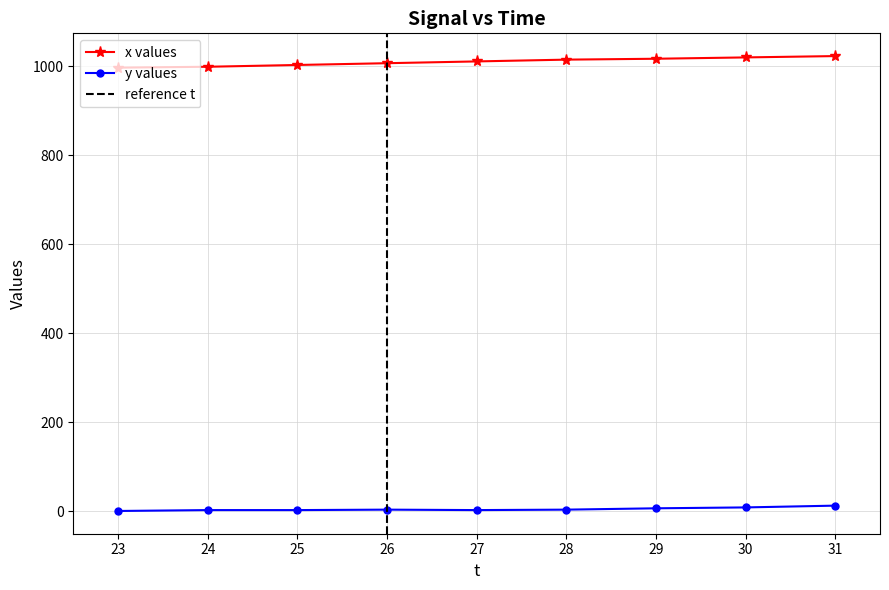

Is it true that y equals 3 at 24?

True